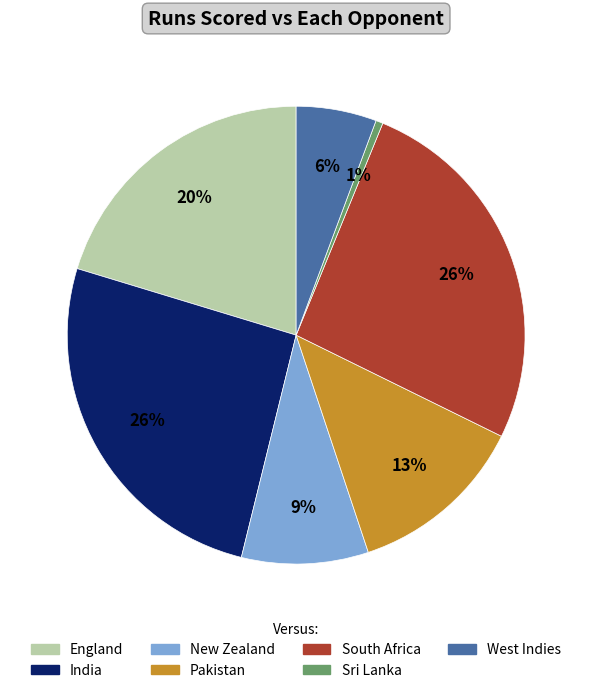

To the nearest percent, what percentage of the pie is South Africa?

26%